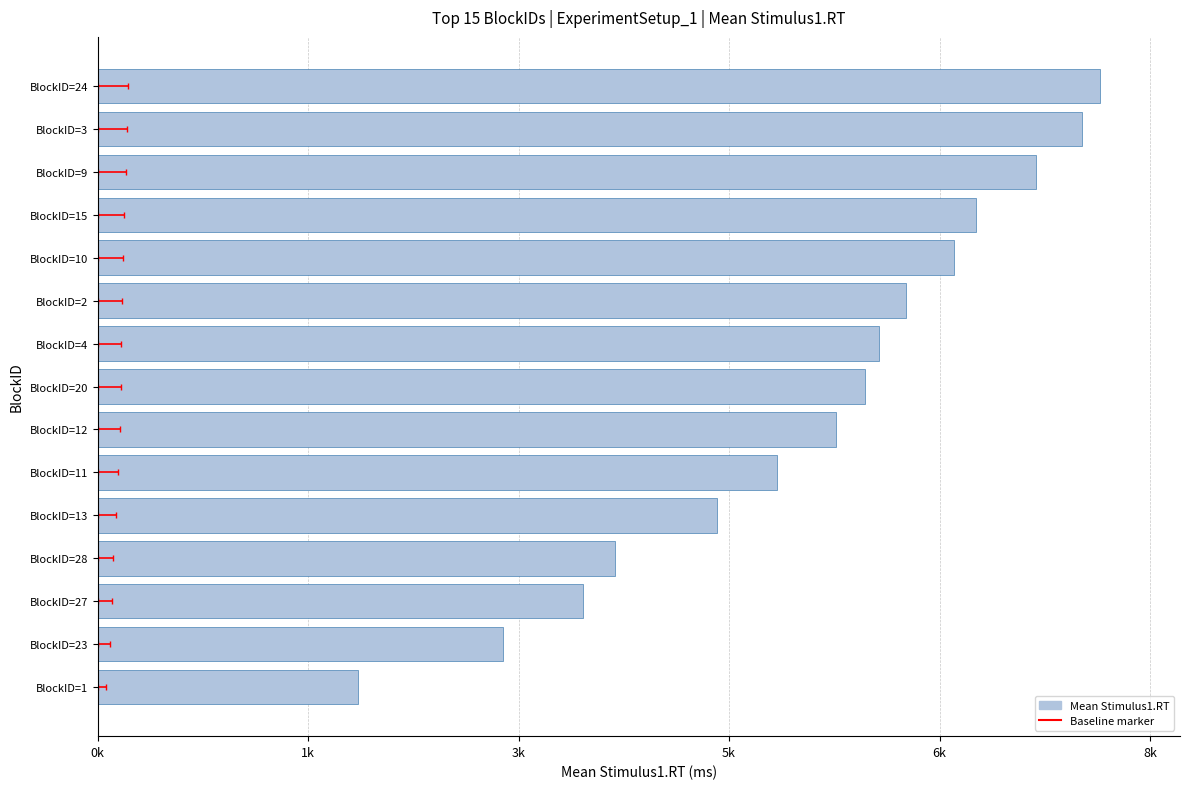

The value at BlockID=20 is 8088. True or false?

False